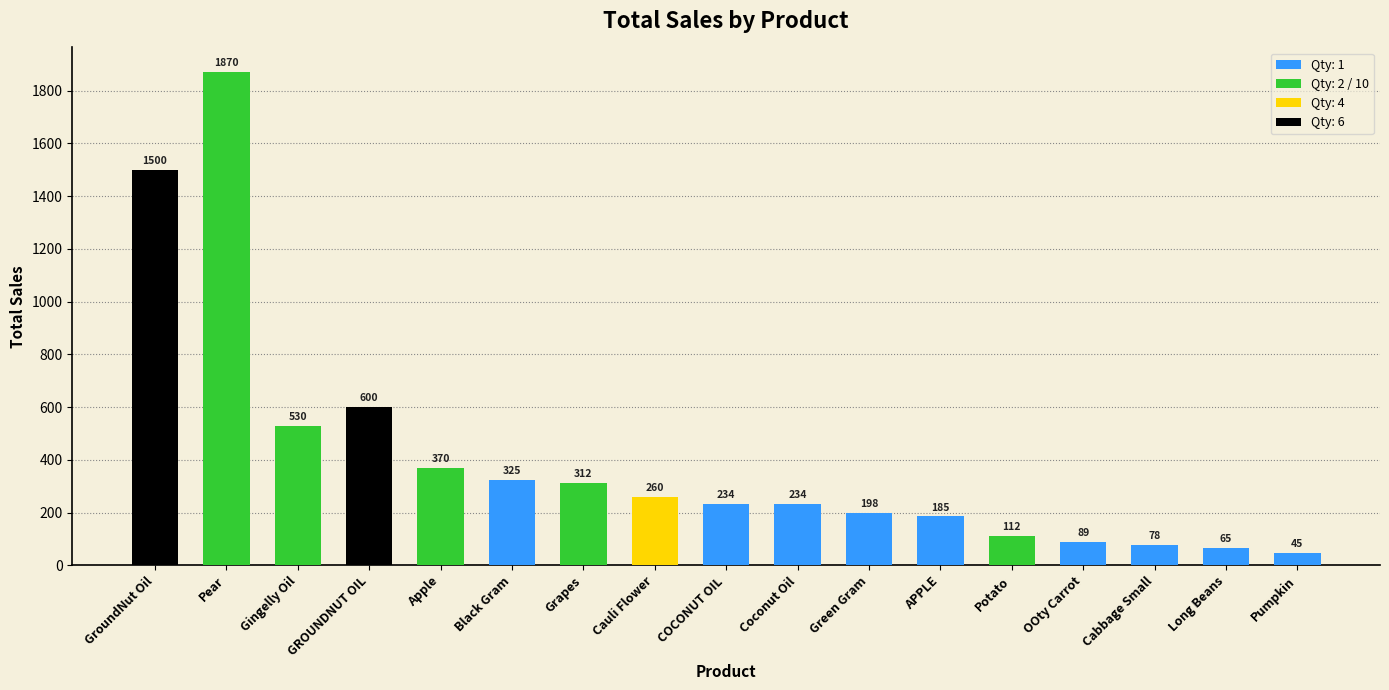

What is the change in value from Pear to Cauli Flower?

-1610